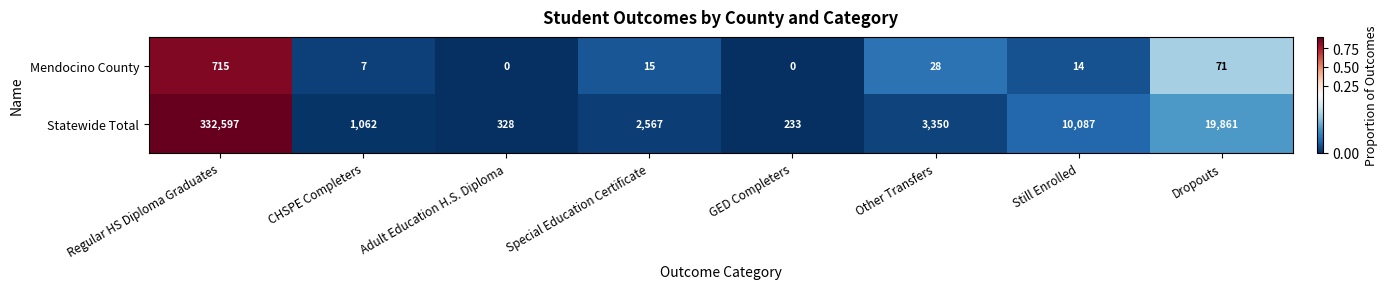

Reading left to right, transcribe all the data shown in this chart.

Mendocino County: Regular HS Diploma Graduates=715	CHSPE Completers=7	Adult Education H.S. Diploma=0	Special Education Certificate=15	GED Completers=0	Other Transfers=28	Still Enrolled=14	Dropouts=71
Statewide Total: Regular HS Diploma Graduates=332597	CHSPE Completers=1062	Adult Education H.S. Diploma=328	Special Education Certificate=2567	GED Completers=233	Other Transfers=3350	Still Enrolled=10087	Dropouts=19861